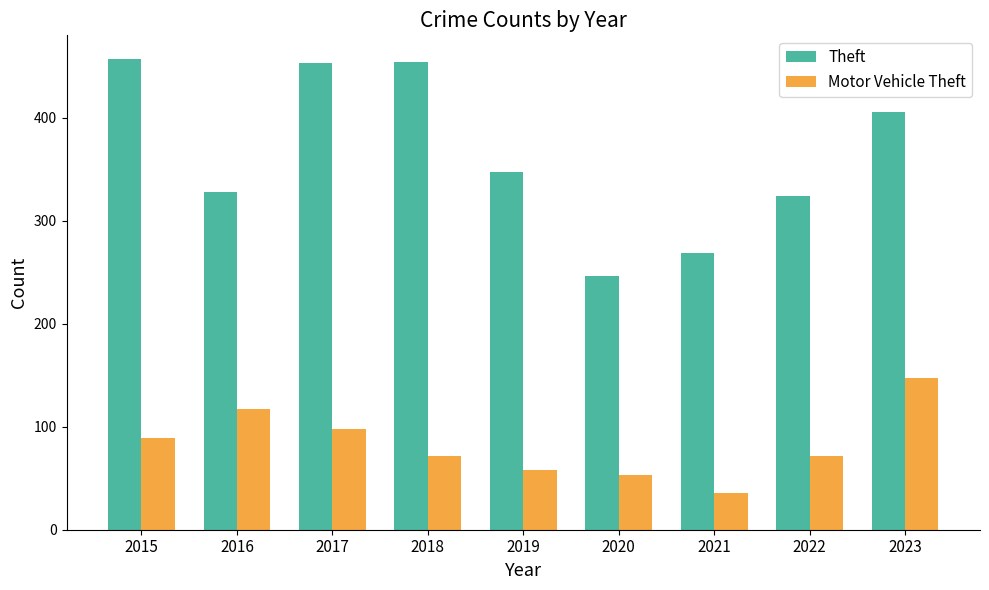

What is the difference between the second highest and second lowest values in the Motor Vehicle Theft series?

64